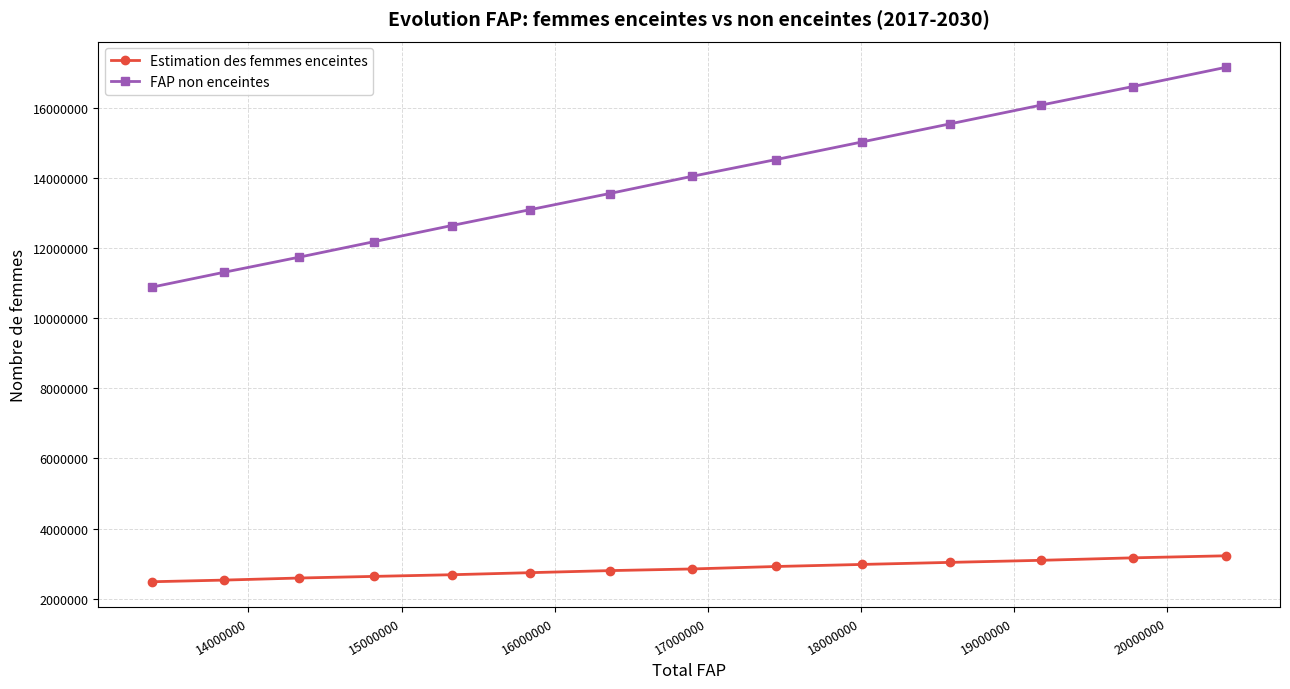

True or false: Estimation des femmes enceintes and FAP non enceintes intersect in this chart.

False